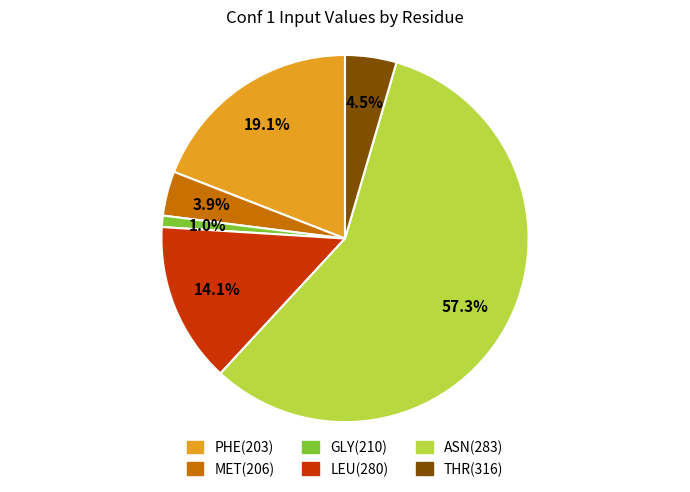

To the nearest percent, what portion does LEU(280) represent?

14%